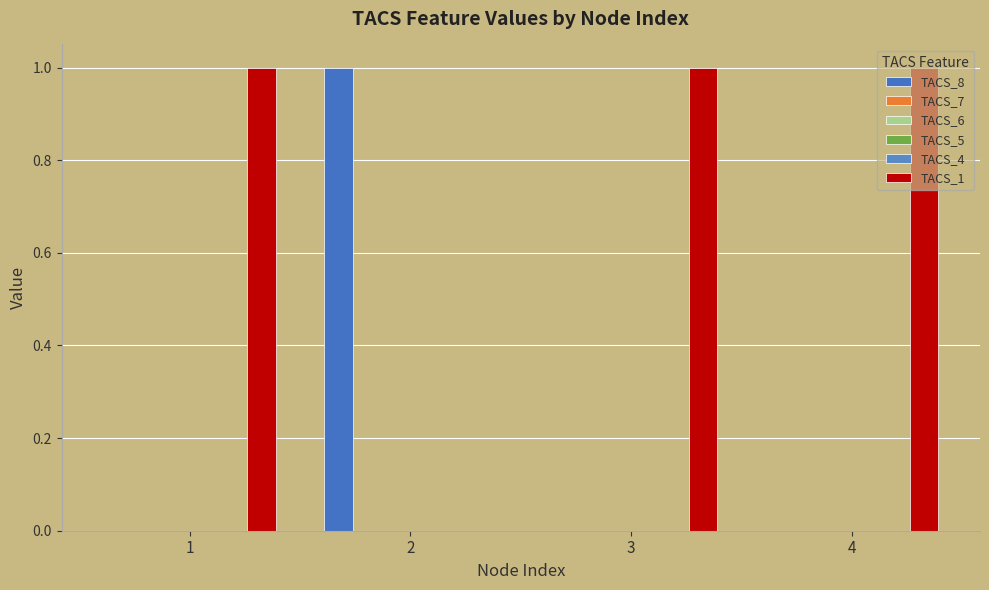

Which series has the largest total across all categories?

TACS_1